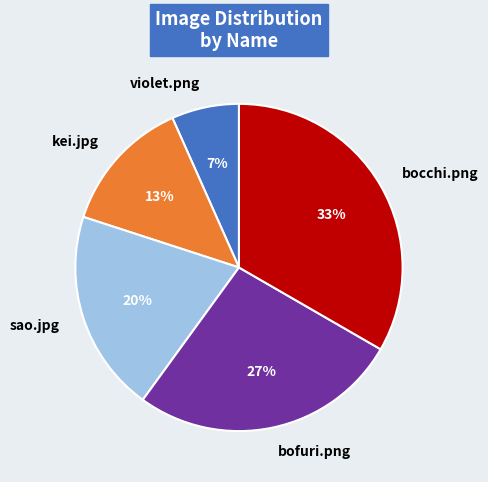

How many segments does this pie chart have?

5